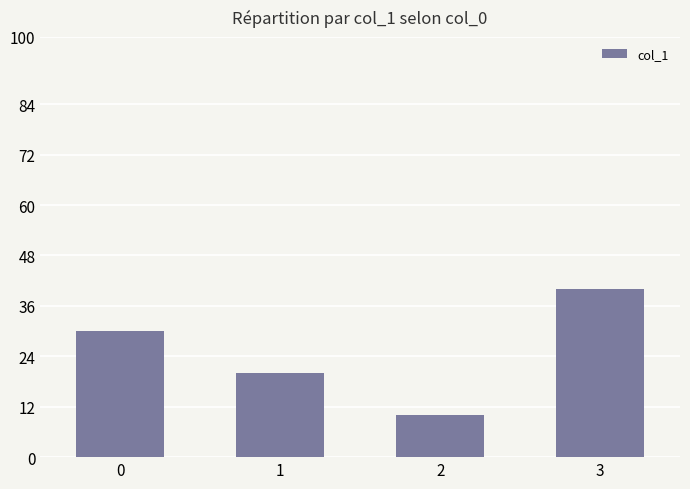

What value does the data have at 0, to the nearest 5?

30